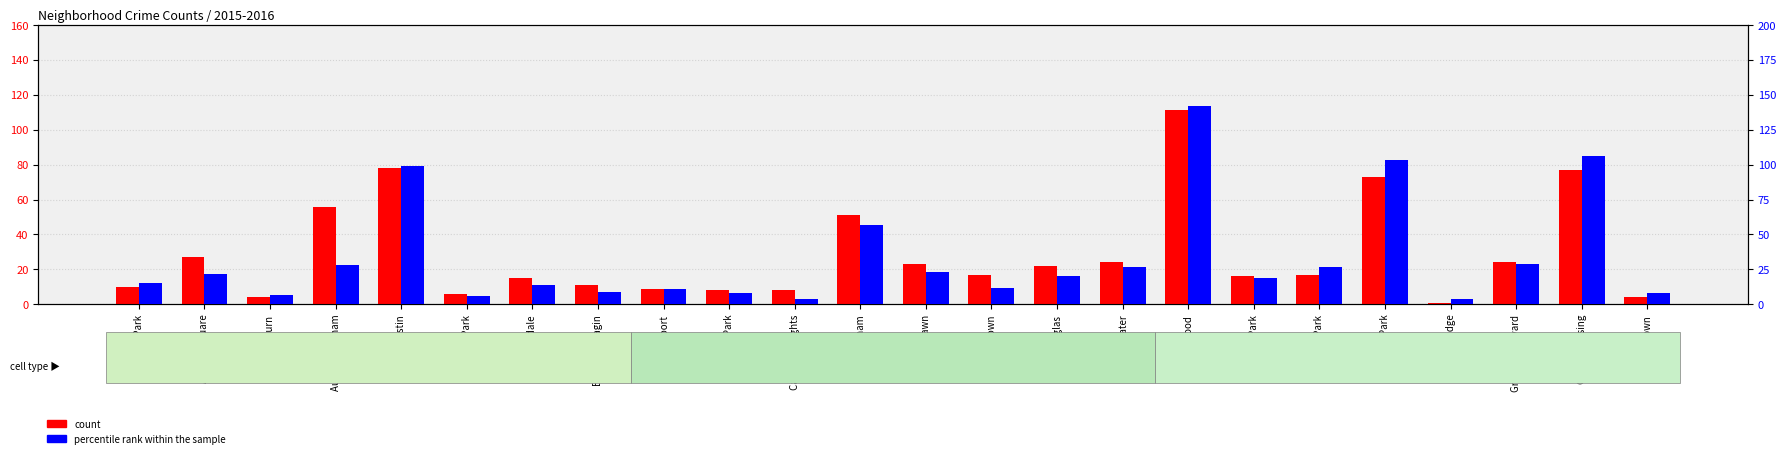

What is the label of the 5th bar from the left?

Austin